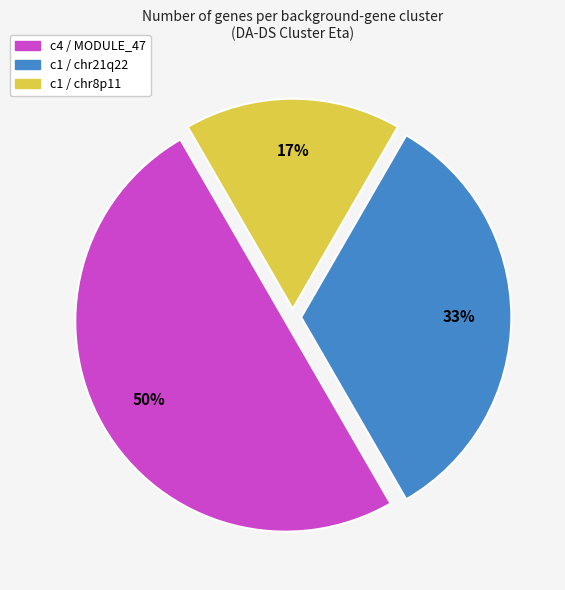

Rank the categories by value from highest to lowest.

c4 / MODULE_47, c1 / chr21q22, c1 / chr8p11